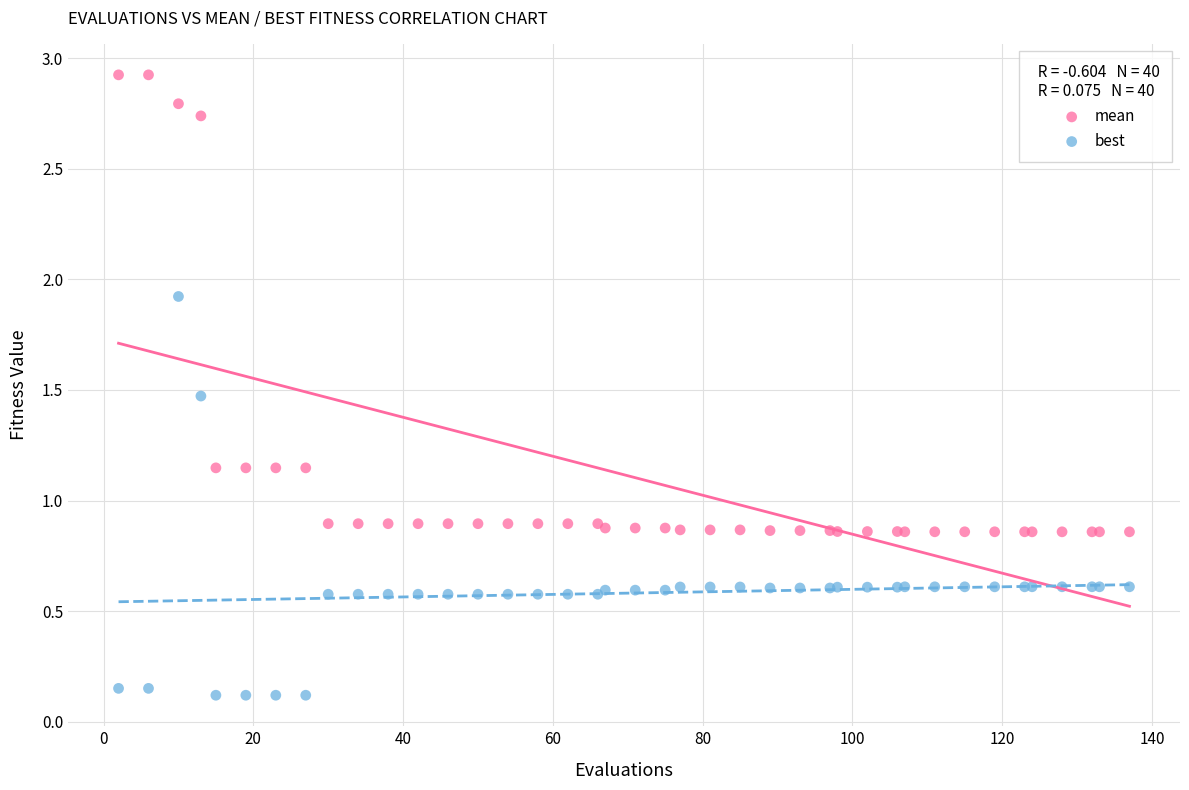

What are all the series names shown in the legend?

mean, best